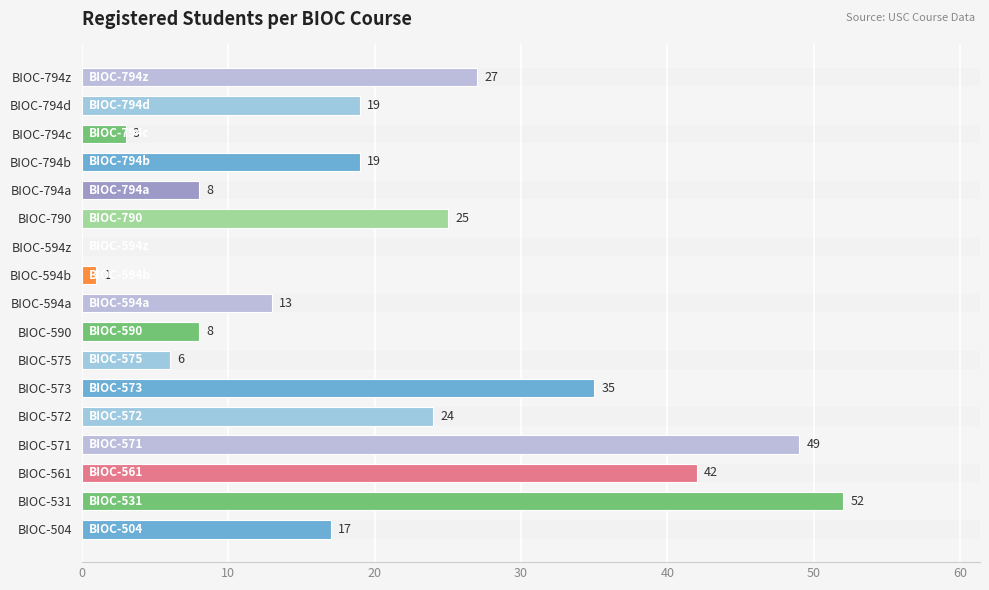

What is the sum of all values?

348